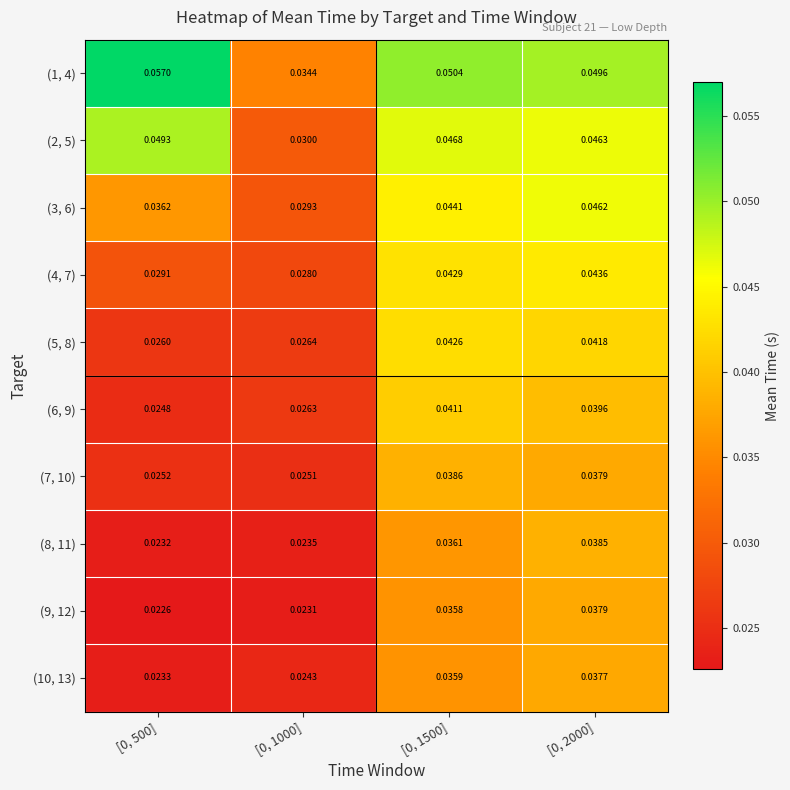

Is the value of (1, 4) at [0, 1500] greater than the value of (7, 10) at [0, 1000]?

Yes